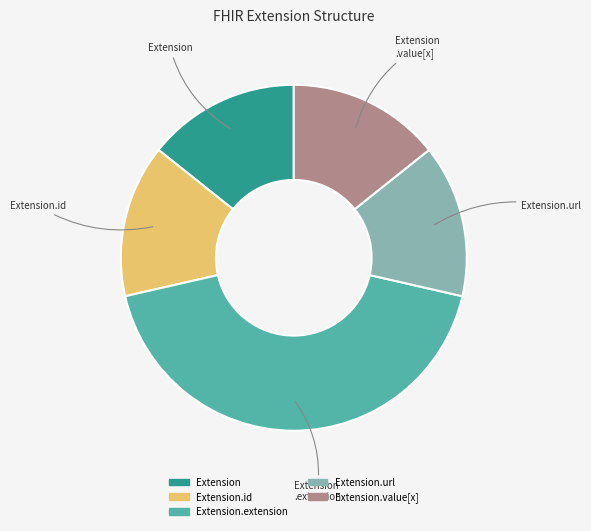

Is there any slice that represents more than half of the pie?

No